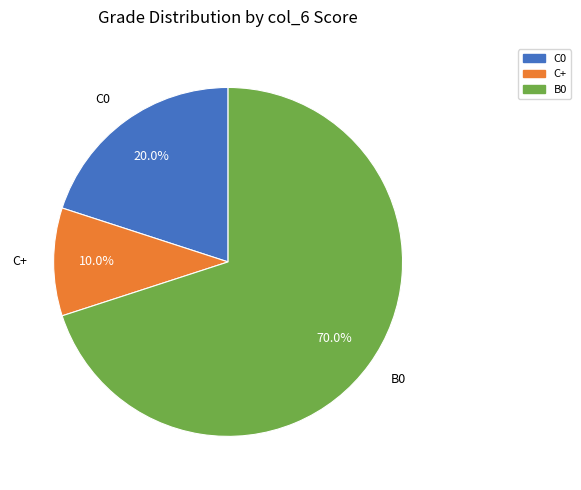

To the nearest percent, what portion does B0 represent?

70%